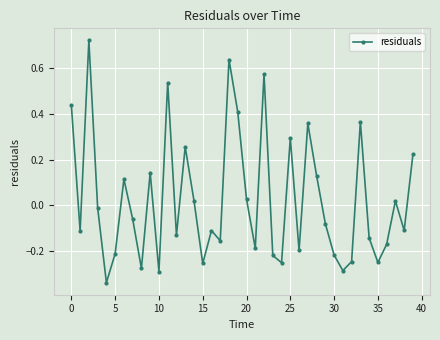

How many points are lower than both their immediate neighbors (excluding endpoints)?

13